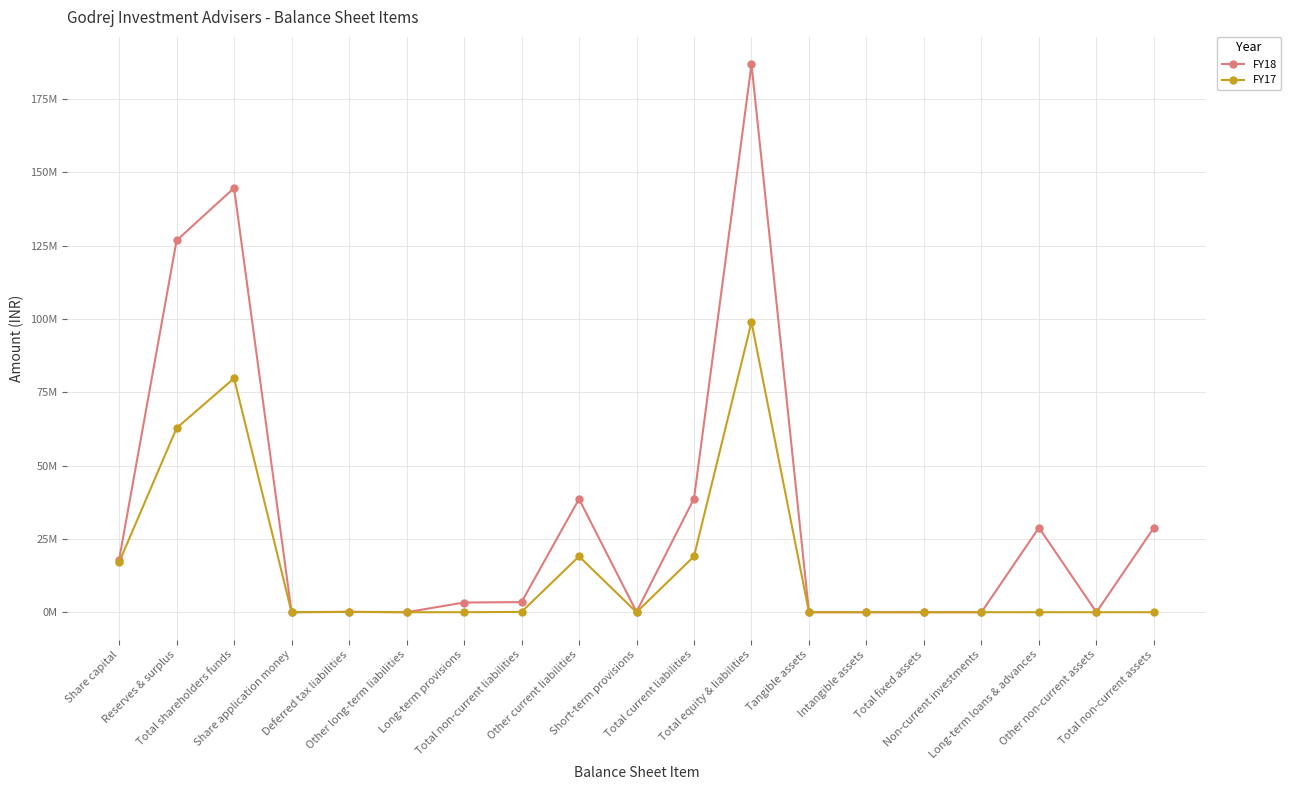

What are all the series names shown in the legend?

FY18, FY17